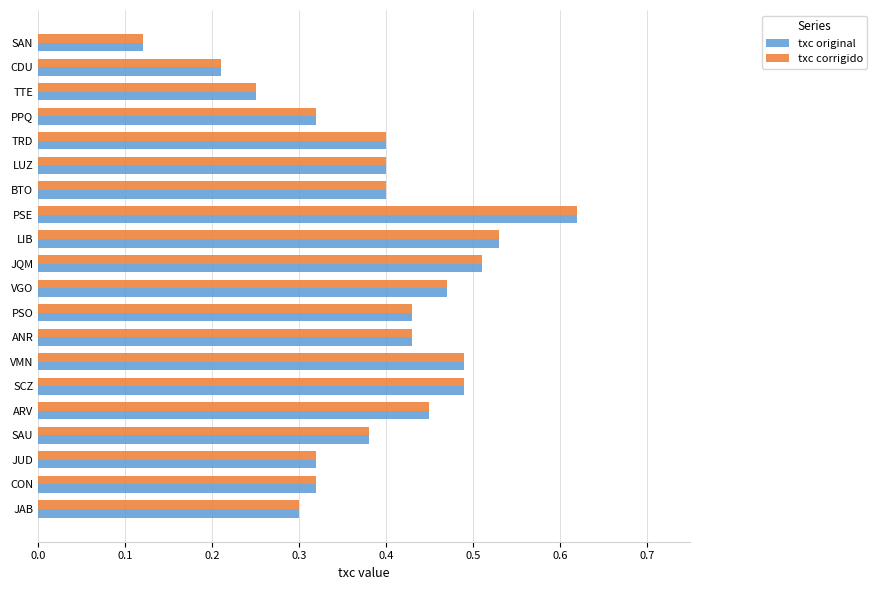

What are all the series names shown in the legend?

txc original, txc corrigido